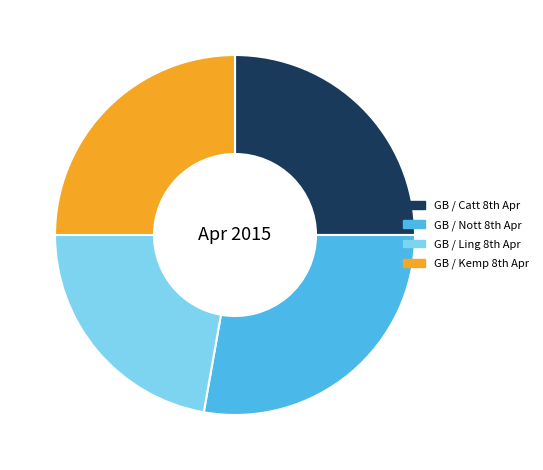

Is there a majority slice in this chart?

No